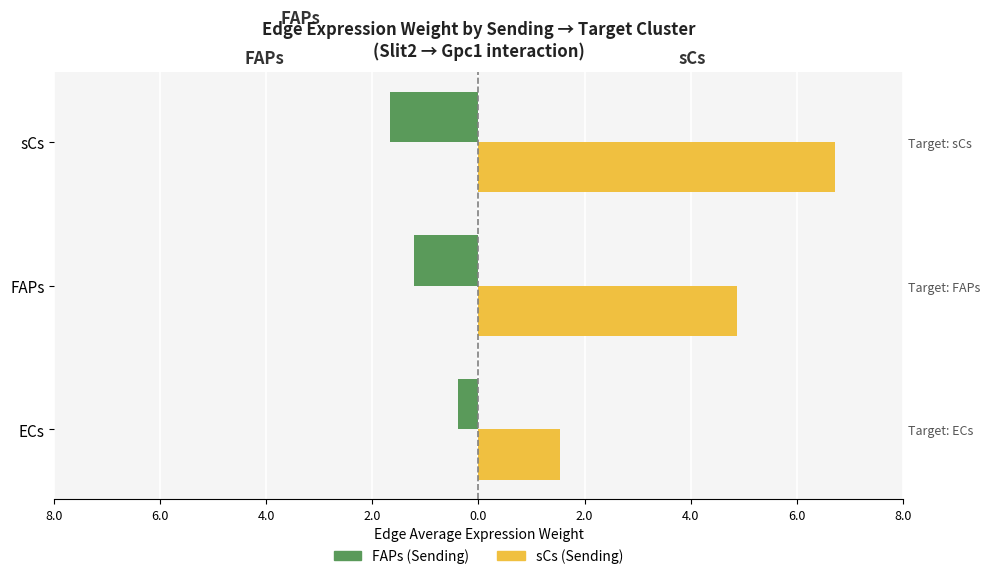

Is it true that FAPs (Sending) equals -0.2 at ECs?

False